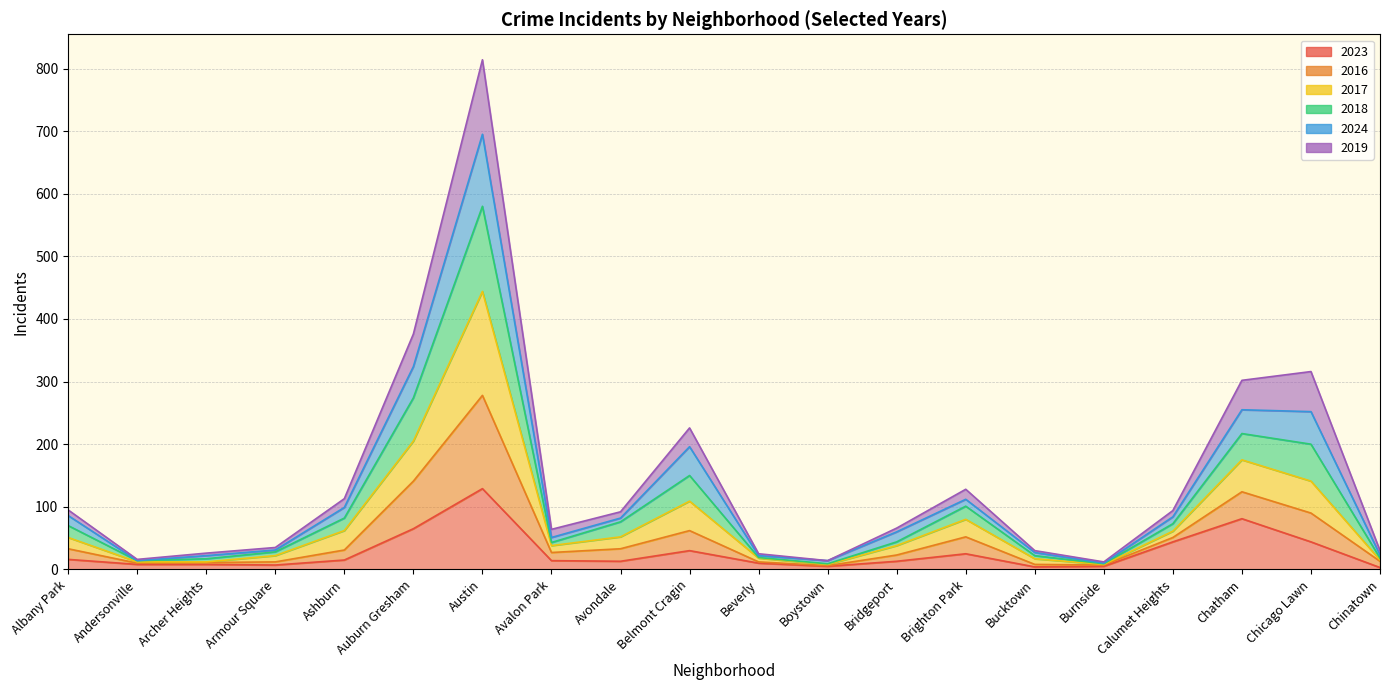

At how many categories does at least one series exceed 726?

1